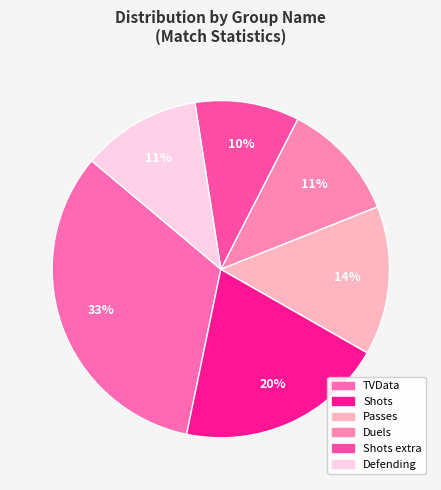

Combined, do Defending and Shots extra account for over 50%?

No